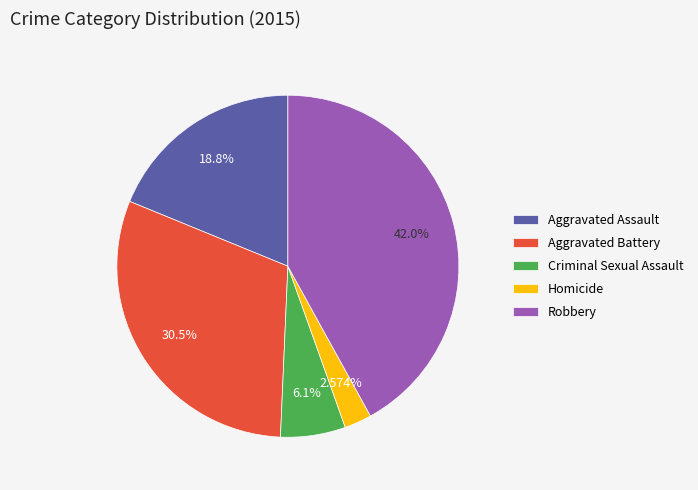

To the nearest percent, what percentage of the pie is Aggravated Assault?

19%